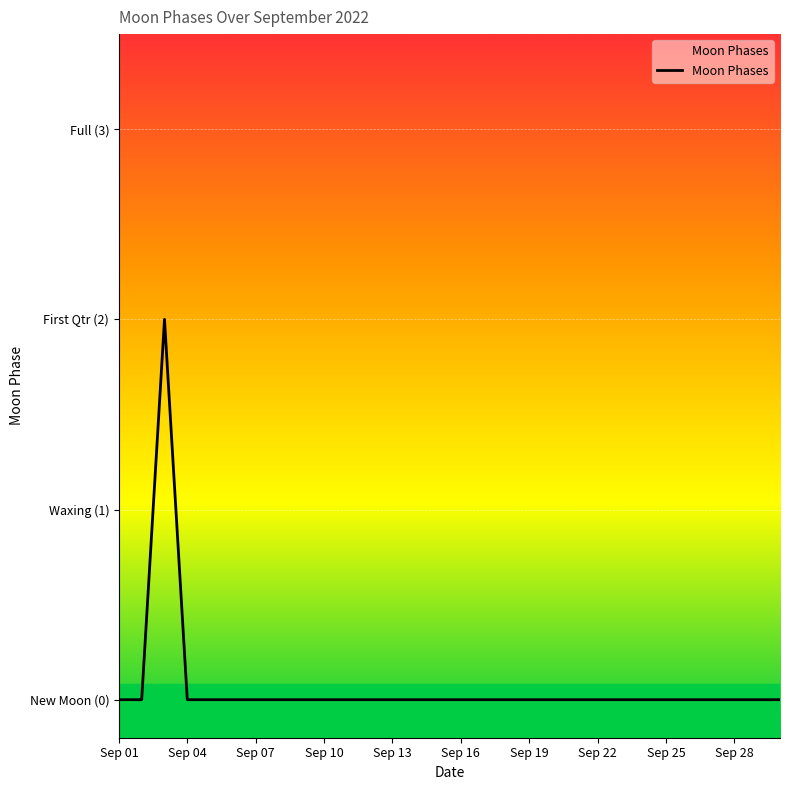

Does the chart display data point markers on the line(s)?

No